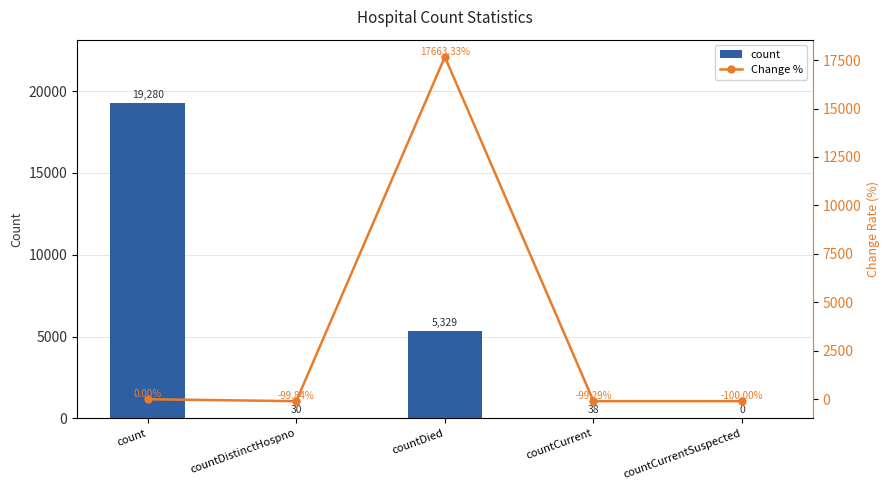

Reading left to right, extract all data points from this chart.

count: count=19280.0	countDistinctHospno=30.0	countDied=5329.0	countCurrent=38.0	countCurrentSuspected=0.0
Change %: count=0.0	countDistinctHospno=-99.8	countDied=17663.3	countCurrent=-99.3	countCurrentSuspected=-100.0